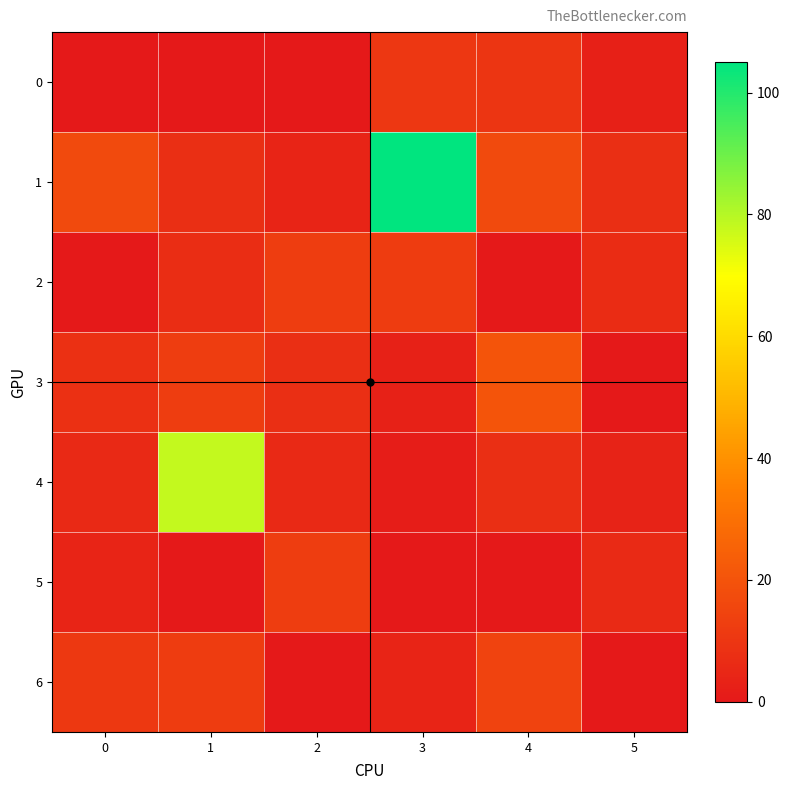

Which series has the largest total across all categories?

1